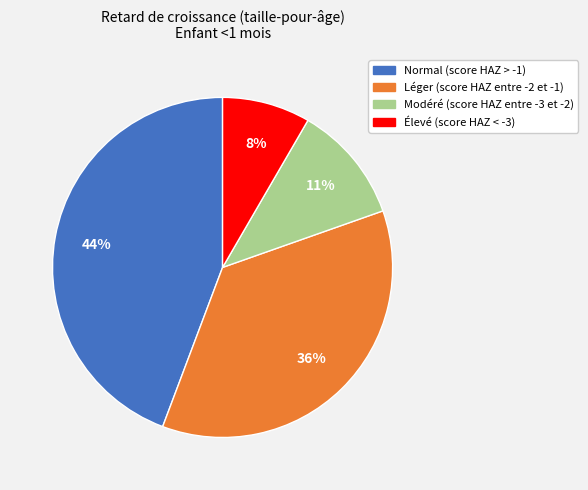

Combined, do Élevé (score HAZ < -3) and Modéré (score HAZ entre -3 et -2) account for over 50%?

No